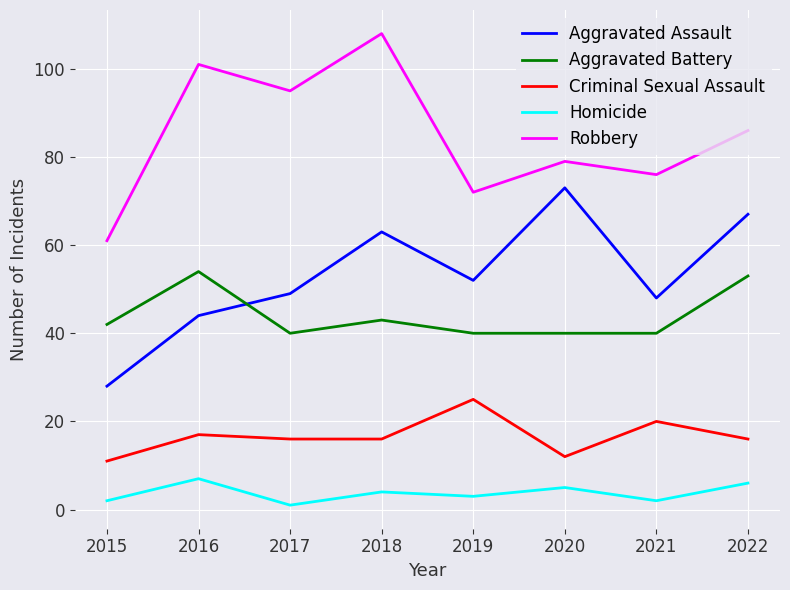

Rank the categories by Robbery value from highest to lowest.

2018, 2016, 2017, 2022, 2020, 2021, 2019, 2015